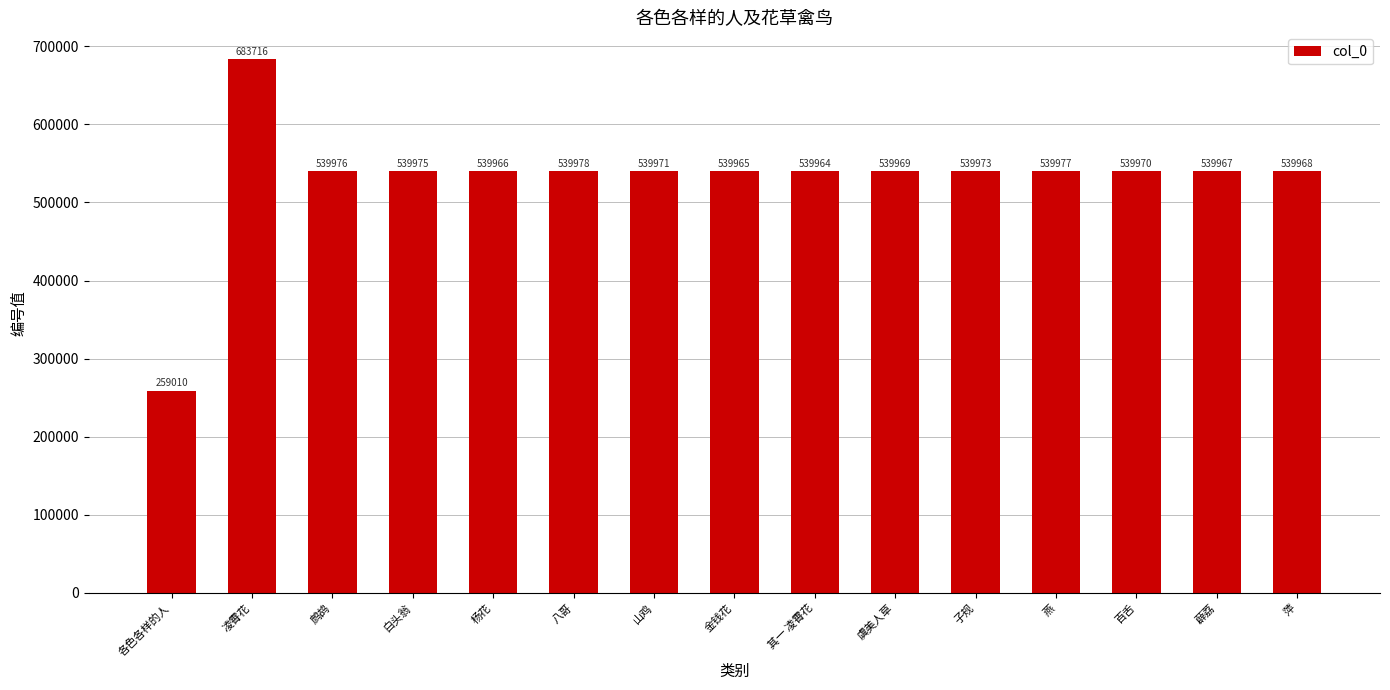

Does the chart contain any negative values?

No